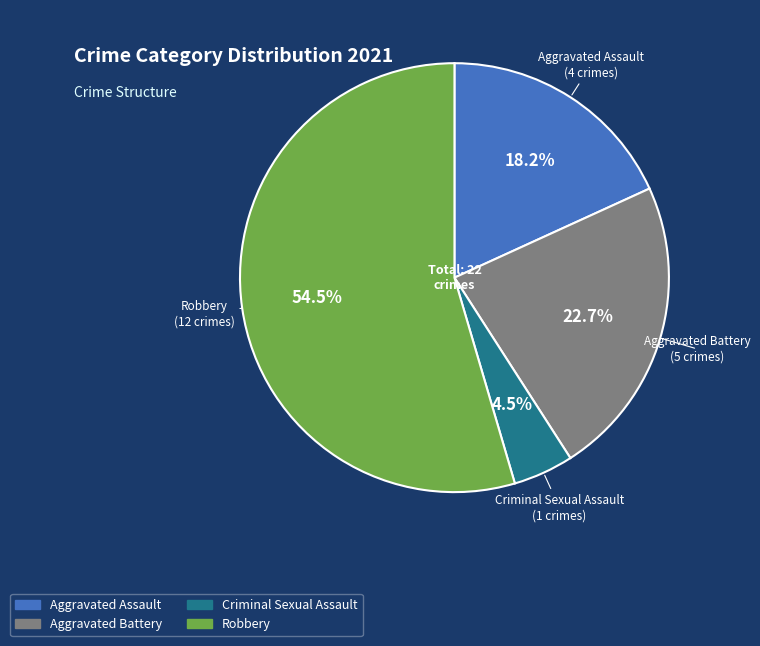

What is the total percentage of Aggravated Assault and Criminal Sexual Assault?

22.7%